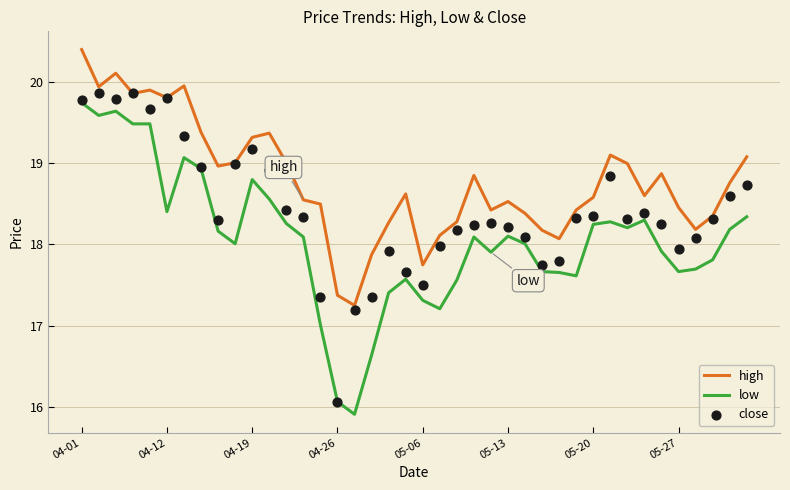

True or false: low and high cross at least once.

False